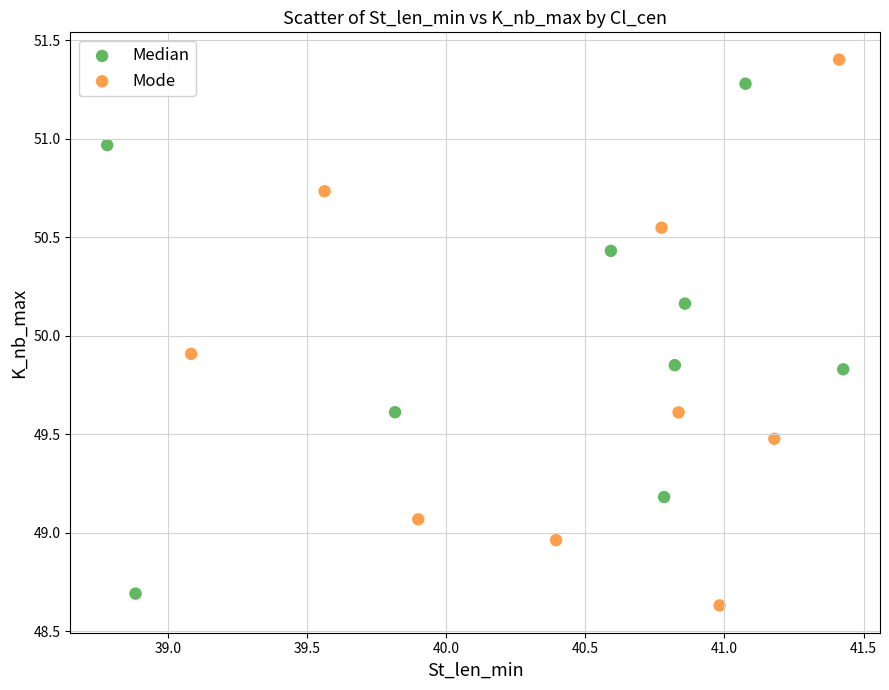

Which series has the largest Y range (max minus min)?

Mode